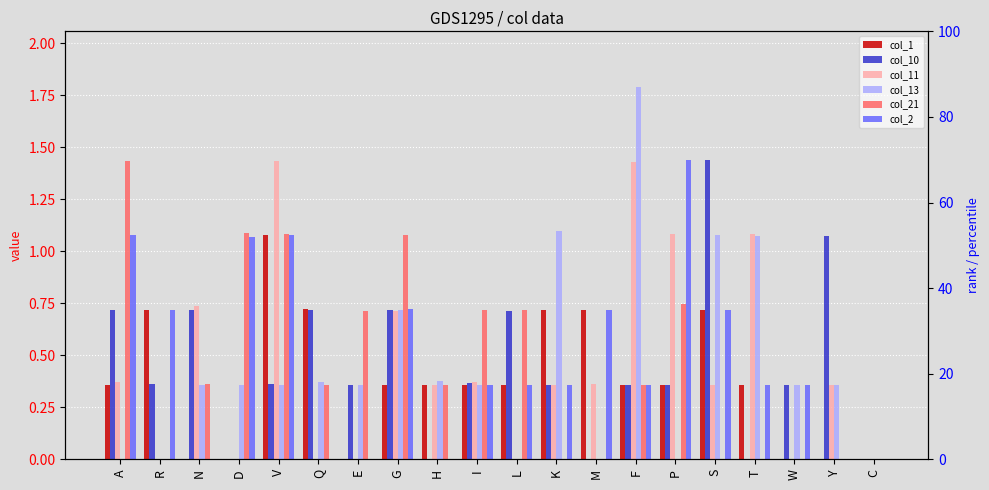

List the series in order of their peak value, lowest first.

col_1, col_21, col_11, col_2, col_10, col_13